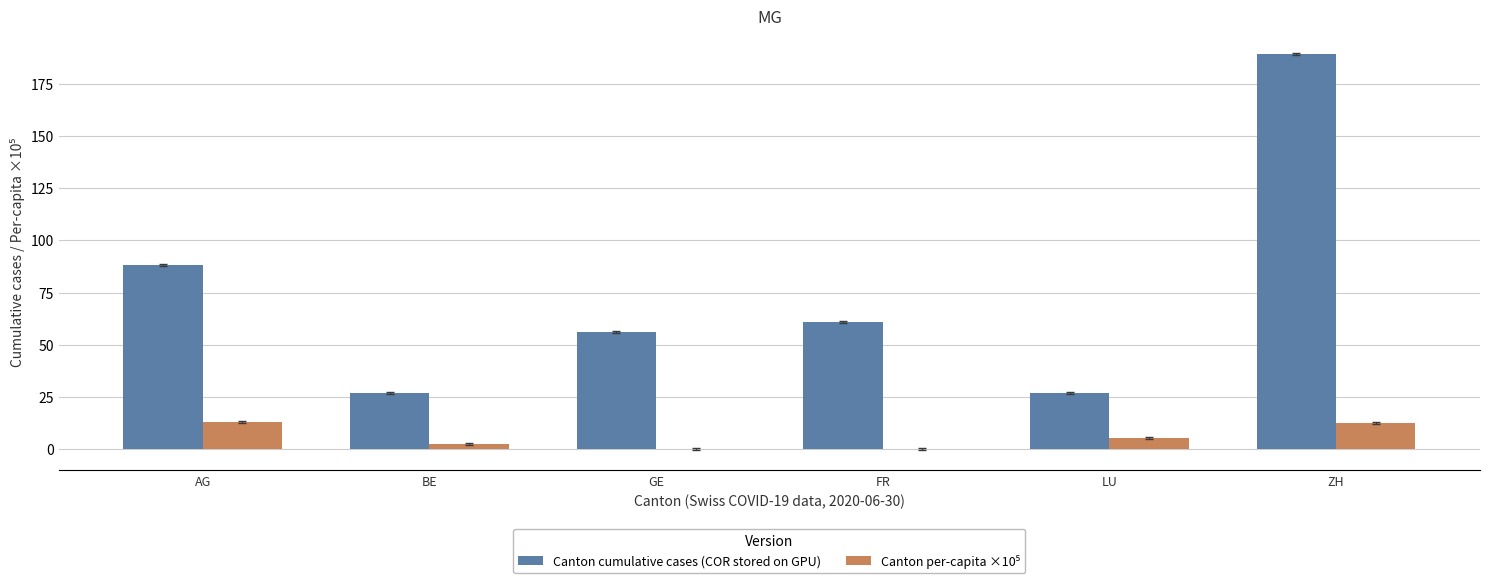

How many groups of bars are there?

6